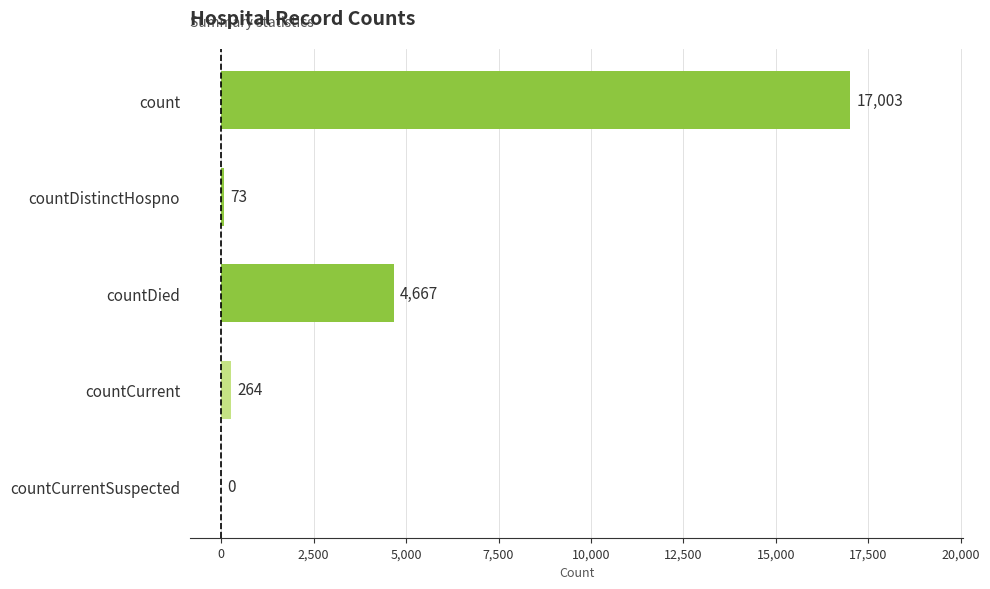

Are the bars grouped side by side (vs. stacked)?

No